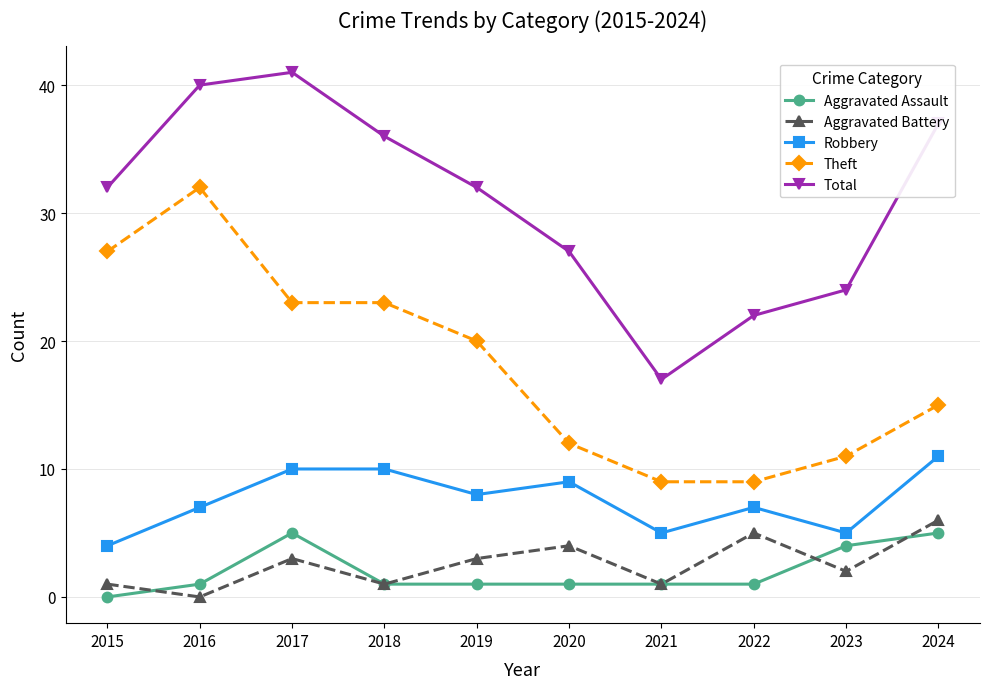

The Total series shows 42 at 2023. True or false?

False